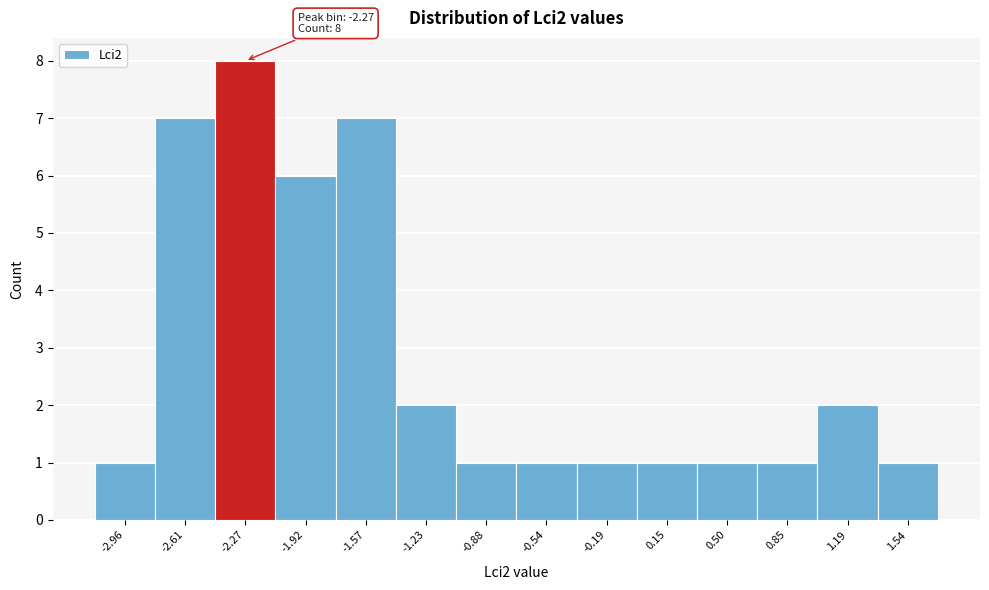

Which range on the x-axis has the tallest bar?

-2.45 to -2.10